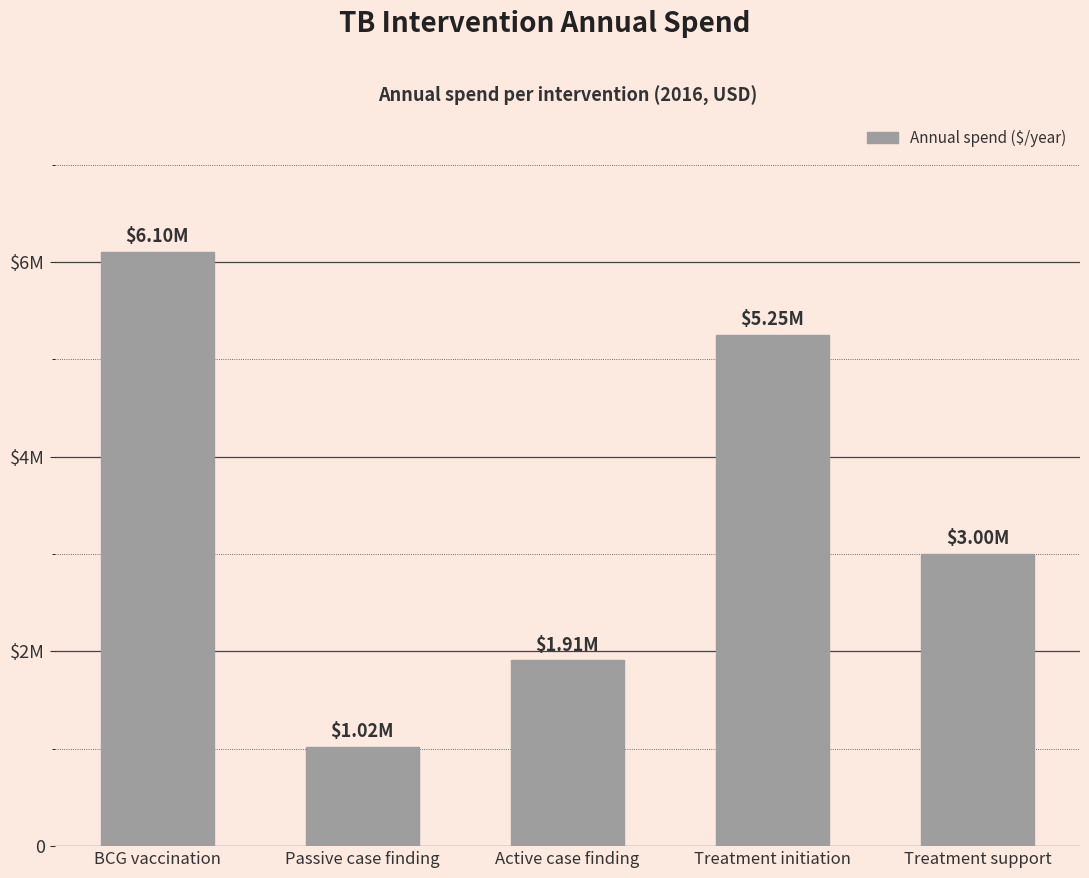

What position from the right is Passive case finding?

4